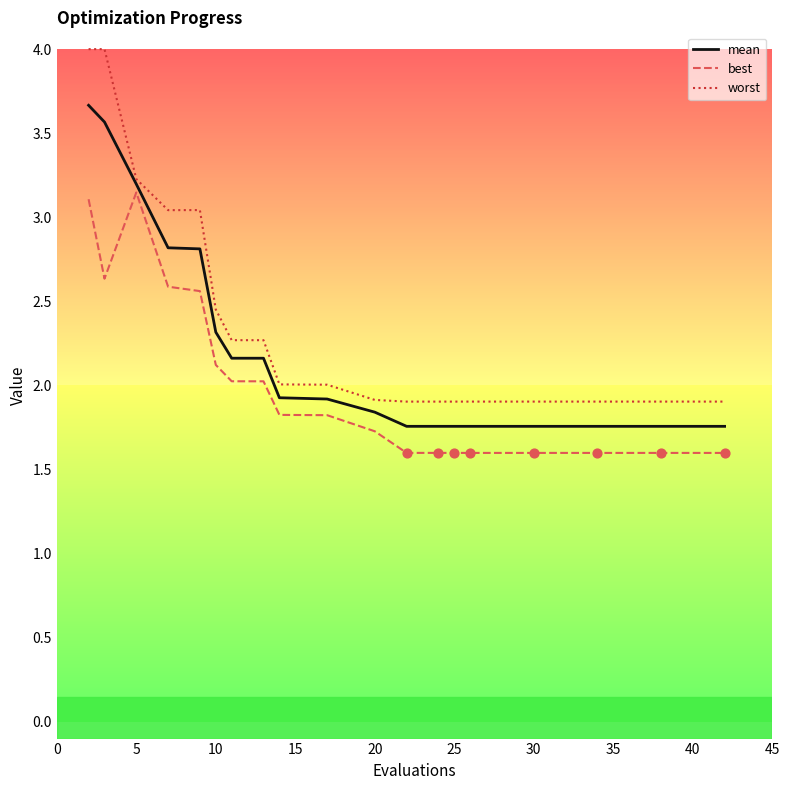

List the series in order of their overall mean, highest first.

worst, mean, best